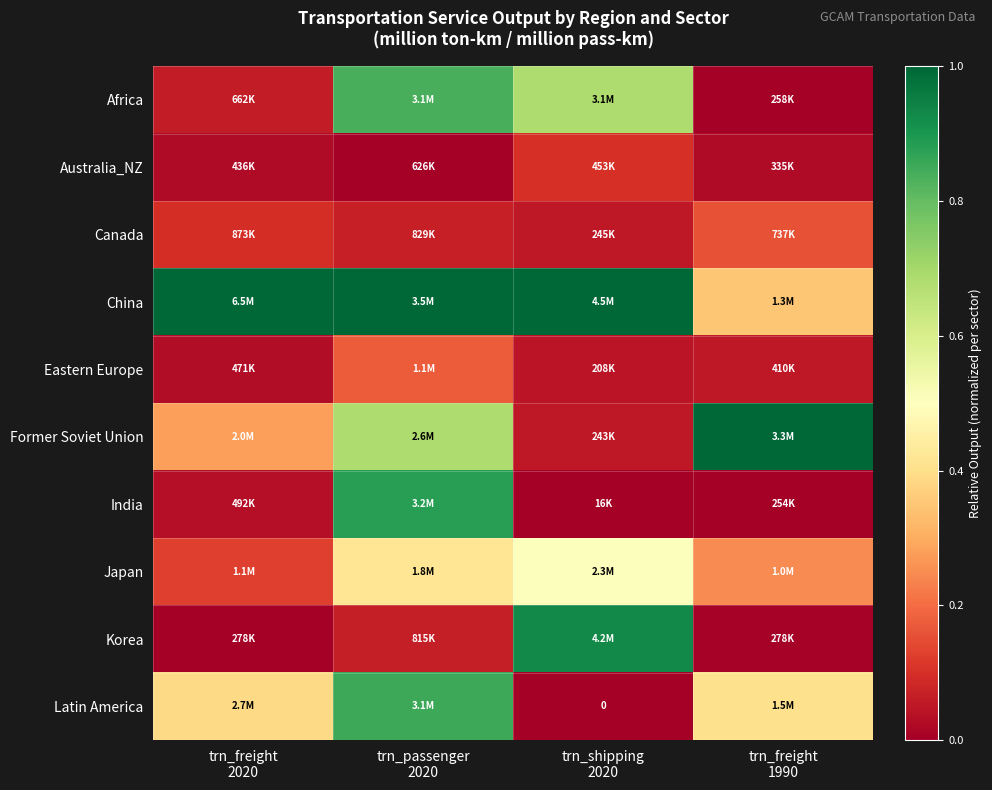

The Australia_NZ series shows 0.0 at trn_freight 1990. True or false?

False